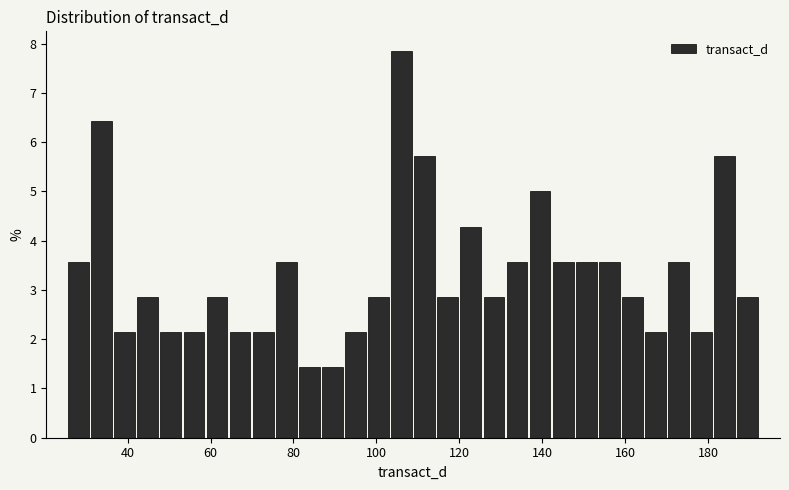

Around what value on the x-axis is the tallest bar? Give the approximate position of its centre, as read against the axis.

106